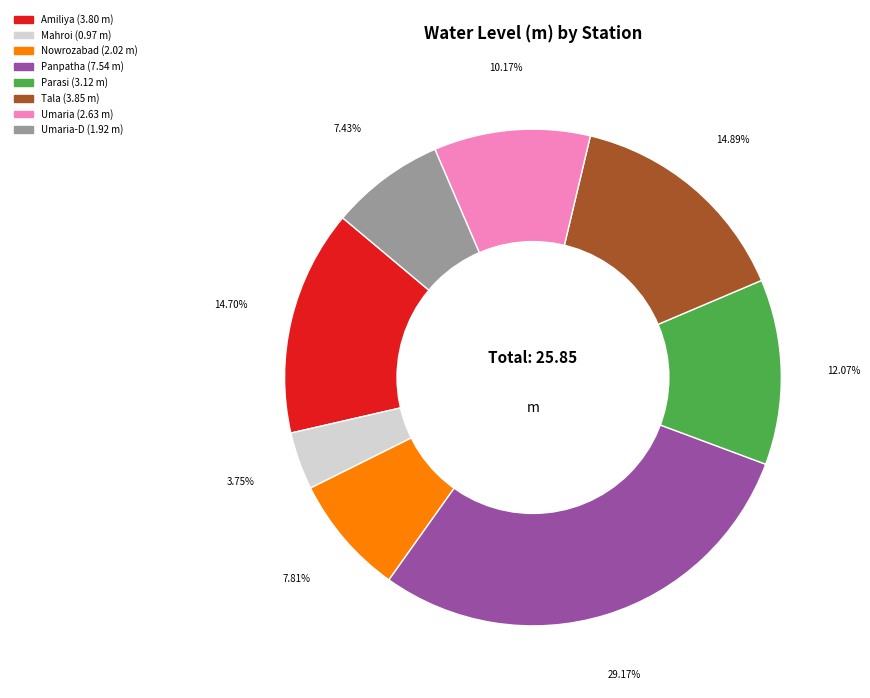

Is there a majority slice in this chart?

No